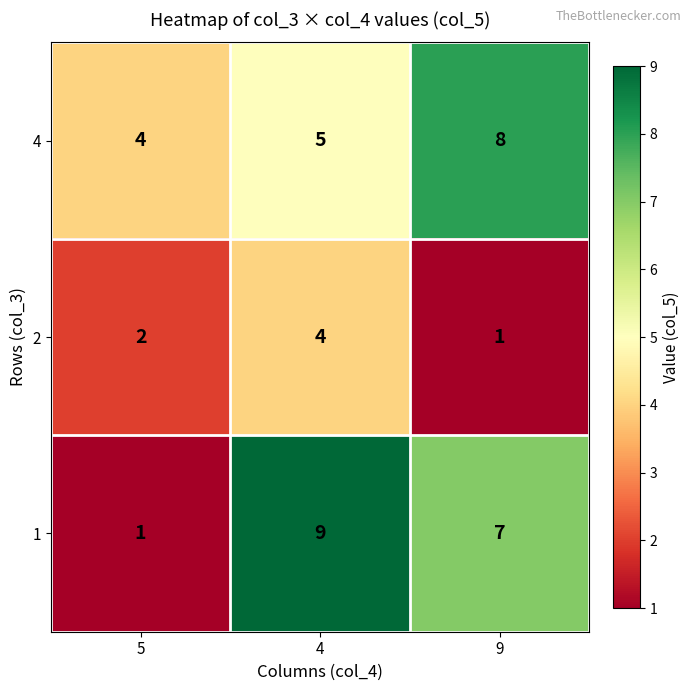

The 4 series shows 4 at 5. True or false?

True